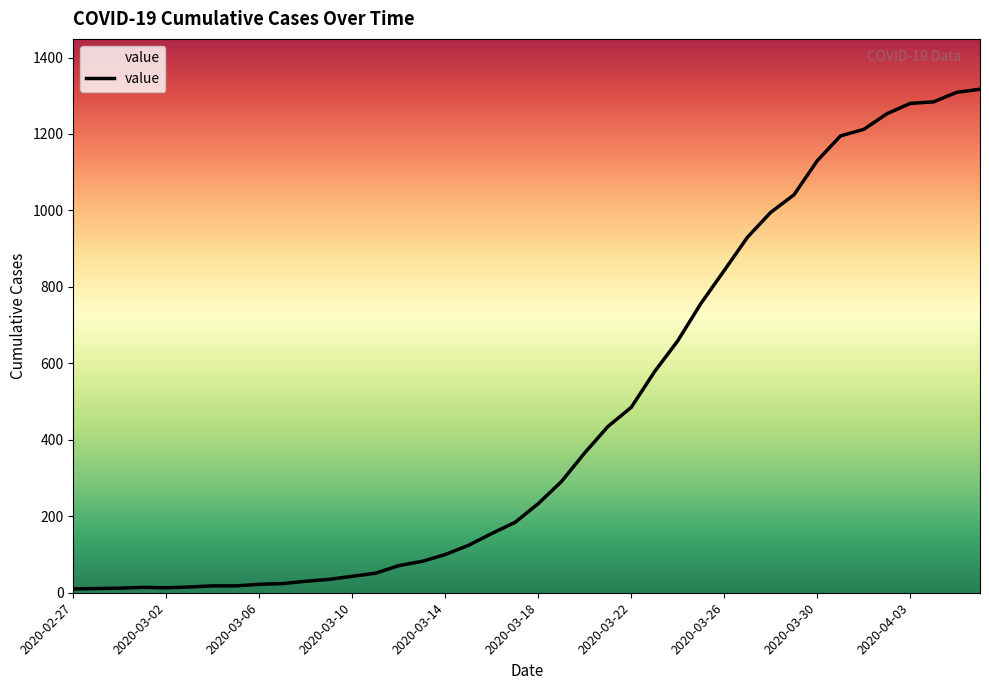

What is the change in value from 2020-02-28 to 2020-03-15?

+113